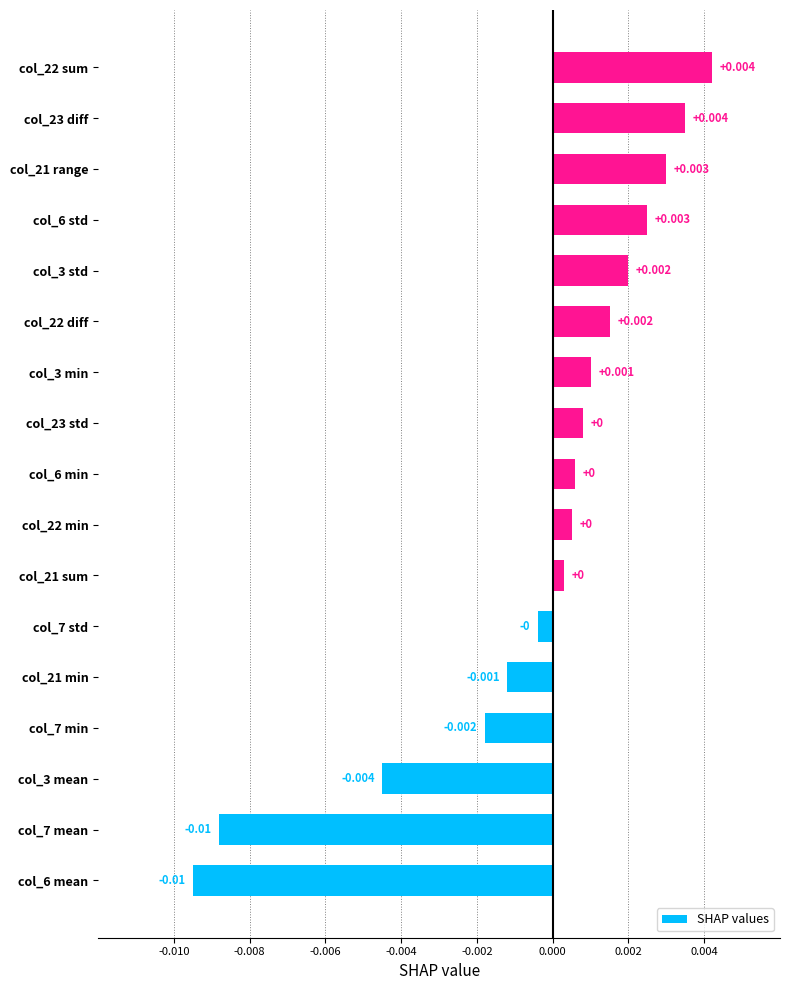

How many categories are shown in the chart?

17